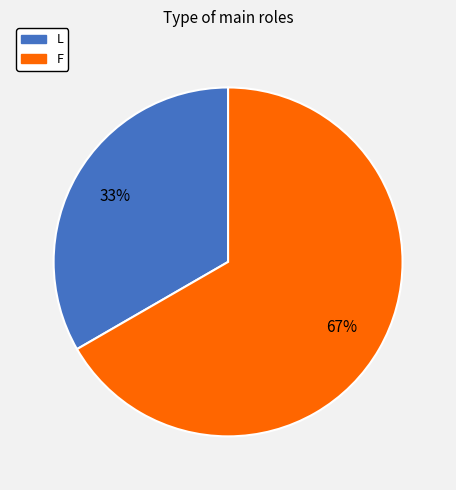

To the nearest percent, what portion does L represent?

33%